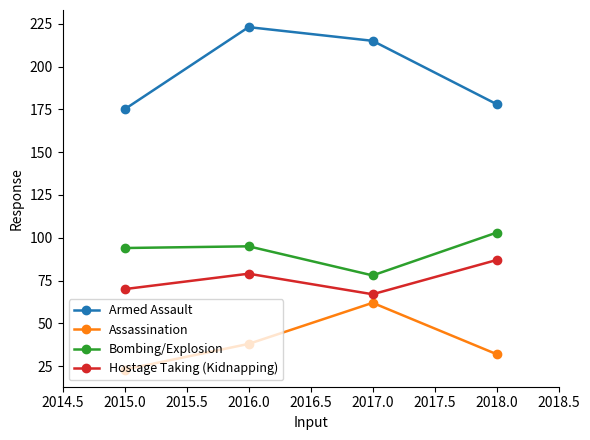

True or false: Armed Assault and Hostage Taking (Kidnapping) intersect in this chart.

False